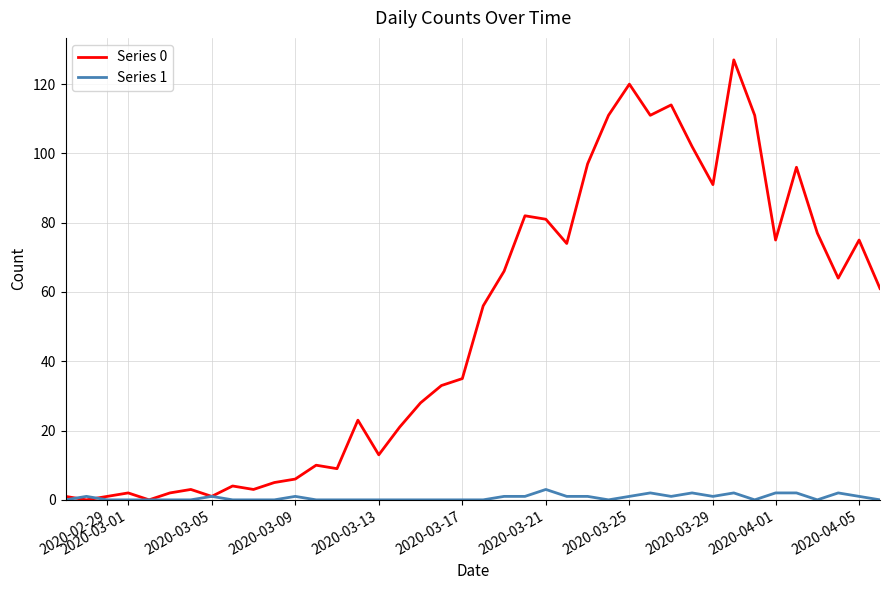

How many lines are shown in the chart?

2